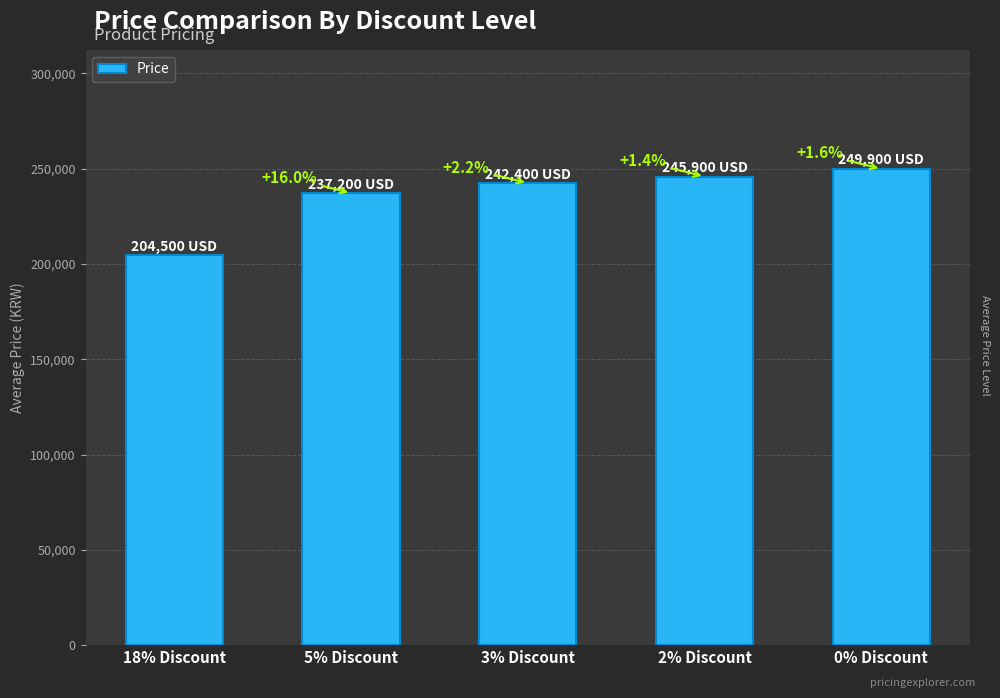

Where does the data first go above 242400?

2% Discount